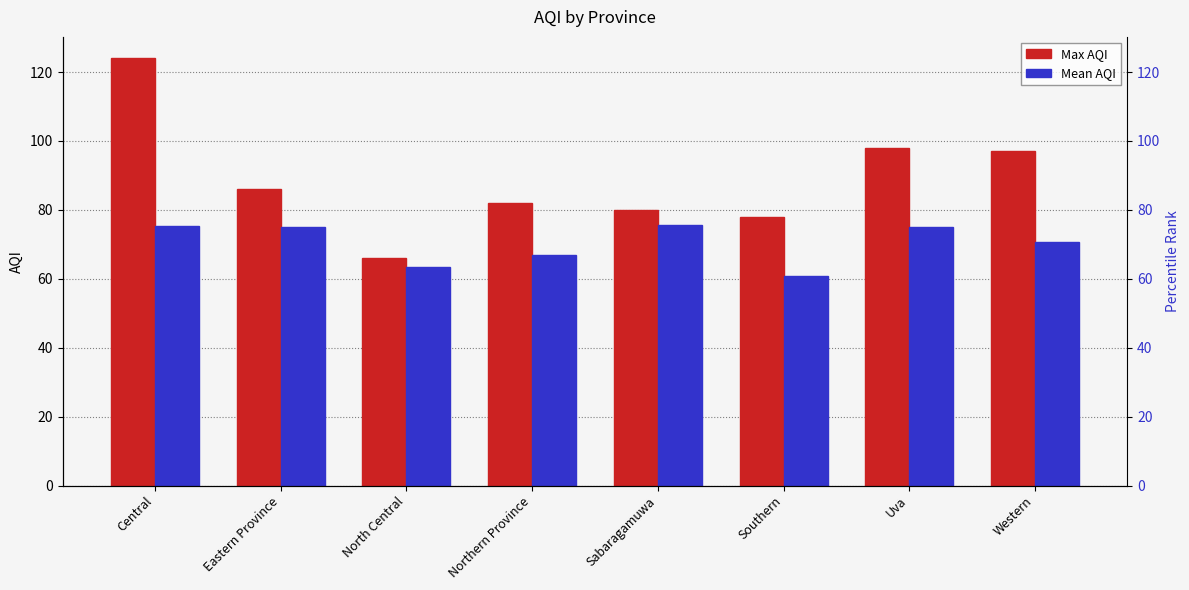

The Max AQI series shows 57.8 at Eastern Province. True or false?

False